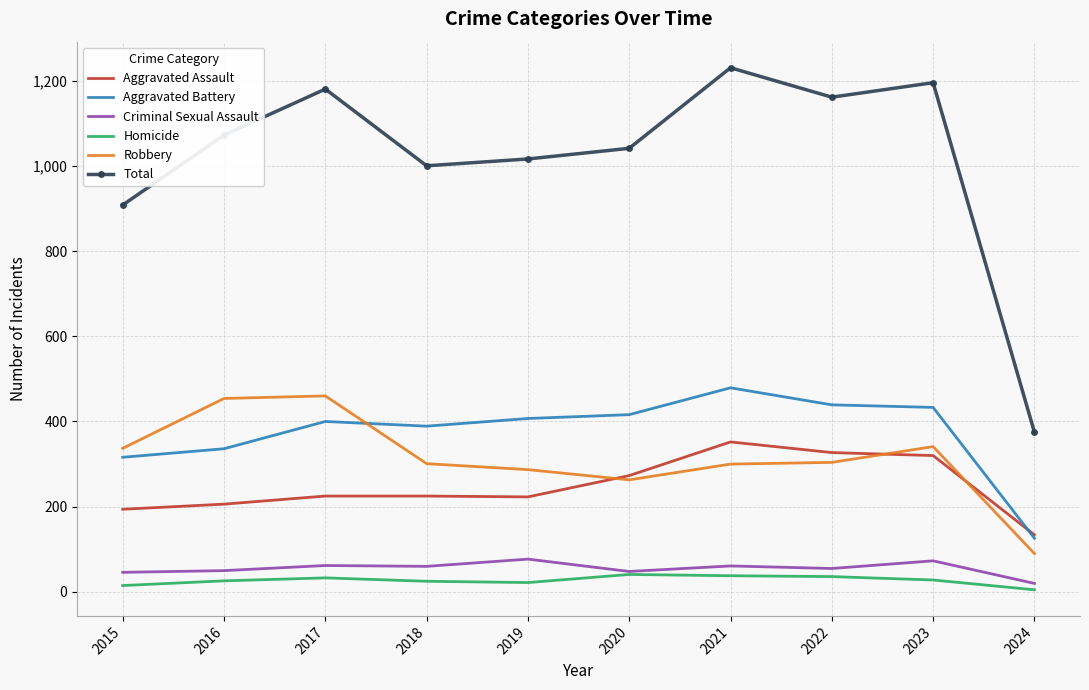

The Homicide series shows 33 at 2017. True or false?

True